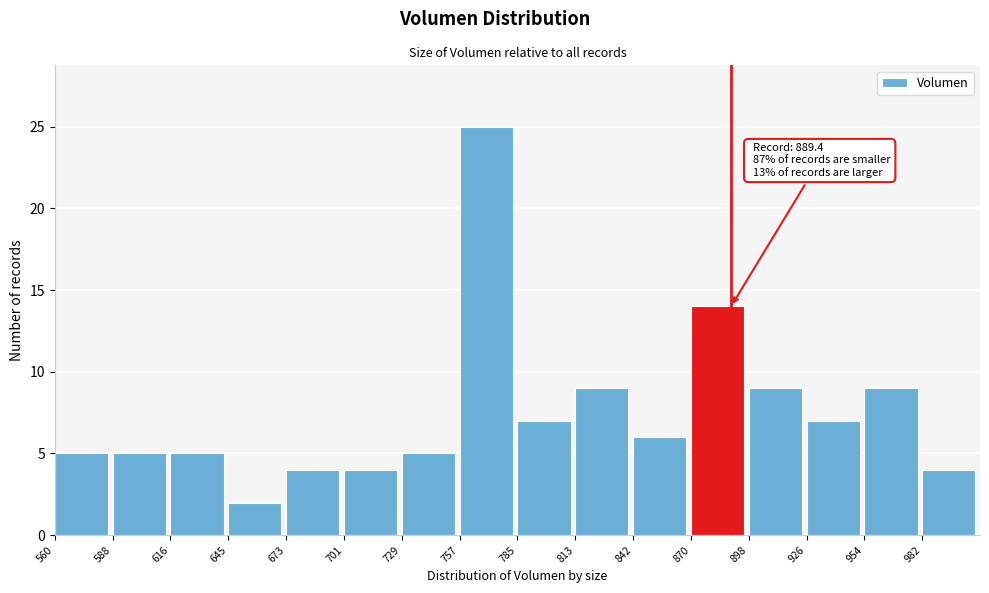

Which range on the x-axis has the tallest bar?

755 to 785